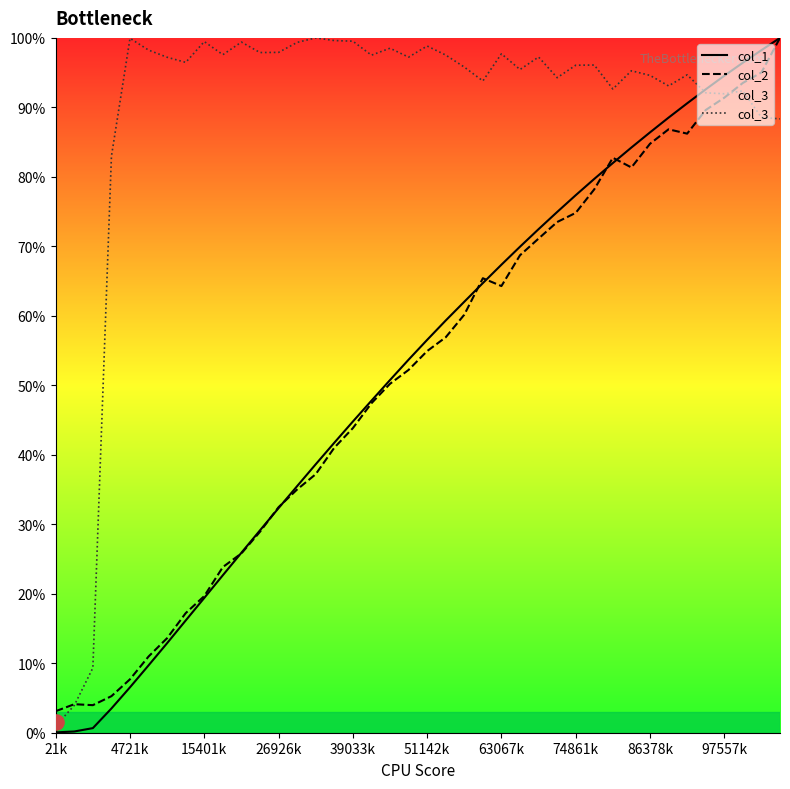

At how many categories does at least one series exceed 91?

36